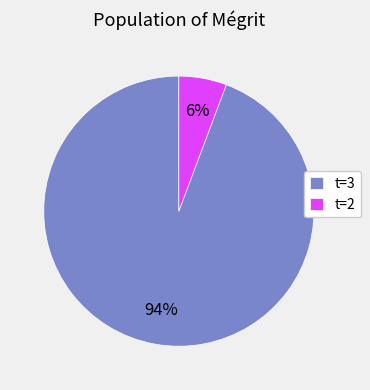

What percentage is the t=3 slice, to the nearest percent?

94%